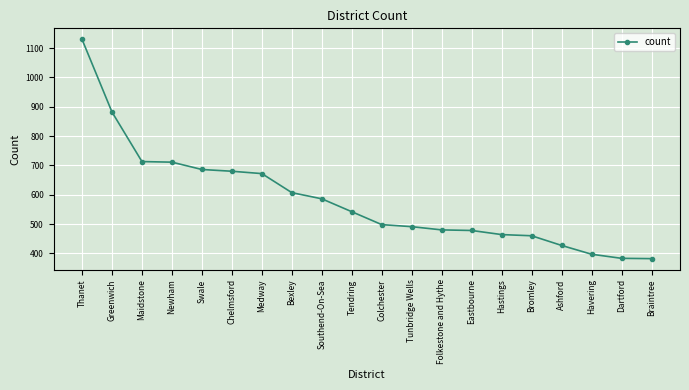

What is the change in value from Greenwich to Southend-On-Sea?

-296